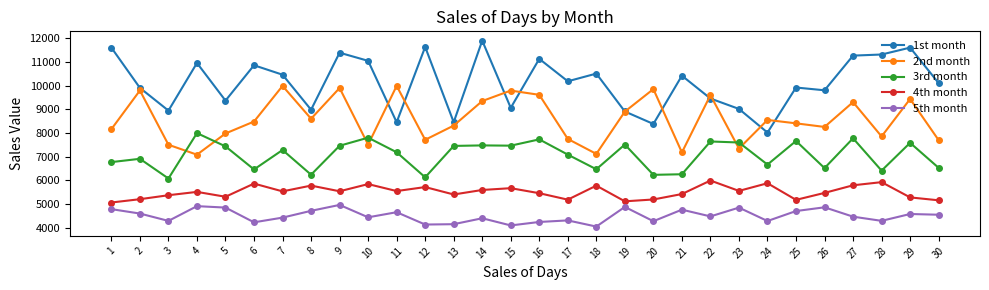

What is the difference between the maximum and minimum values in the 2nd month series?

2909